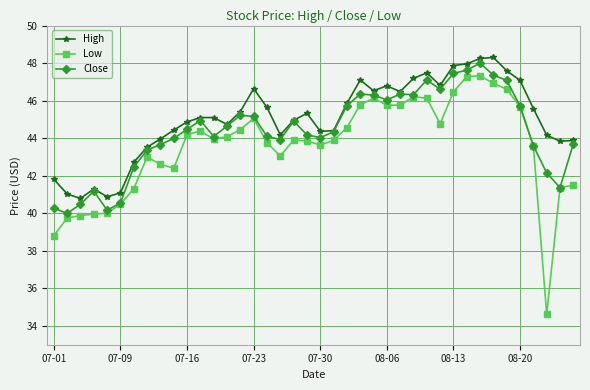

Rank the series by their maximum value, from lowest to highest.

Low, Close, High